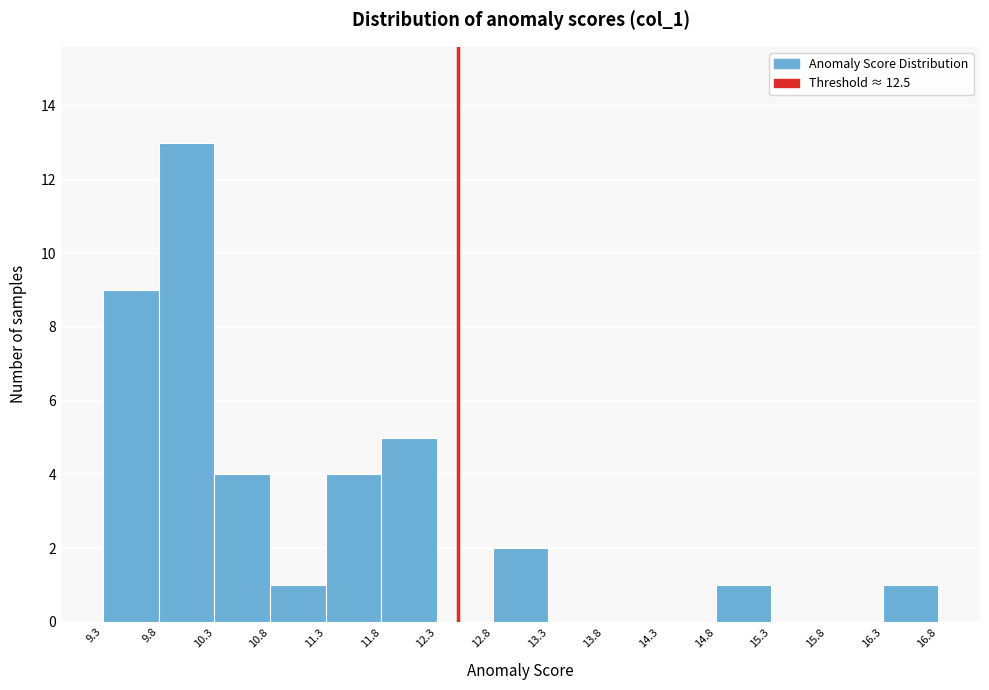

Reading left to right, transcribe this chart: for each bar, give the range it covers on the x-axis and its height. The values are not printed on the chart, so give them approximately, as read against the axis.

9.3 to 9.8: 9
9.8 to 10.3: 13
10.3 to 10.8: 4
10.8 to 11.3: 1
11.3 to 11.8: 4
11.8 to 12.3: 5
12.3 to 12.8: 0
12.8 to 13.3: 2
13.3 to 13.8: 0
13.8 to 14.3: 0
14.3 to 14.8: 0
14.8 to 15.3: 1
15.3 to 15.8: 0
15.8 to 16.3: 0
16.3 to 16.8: 1